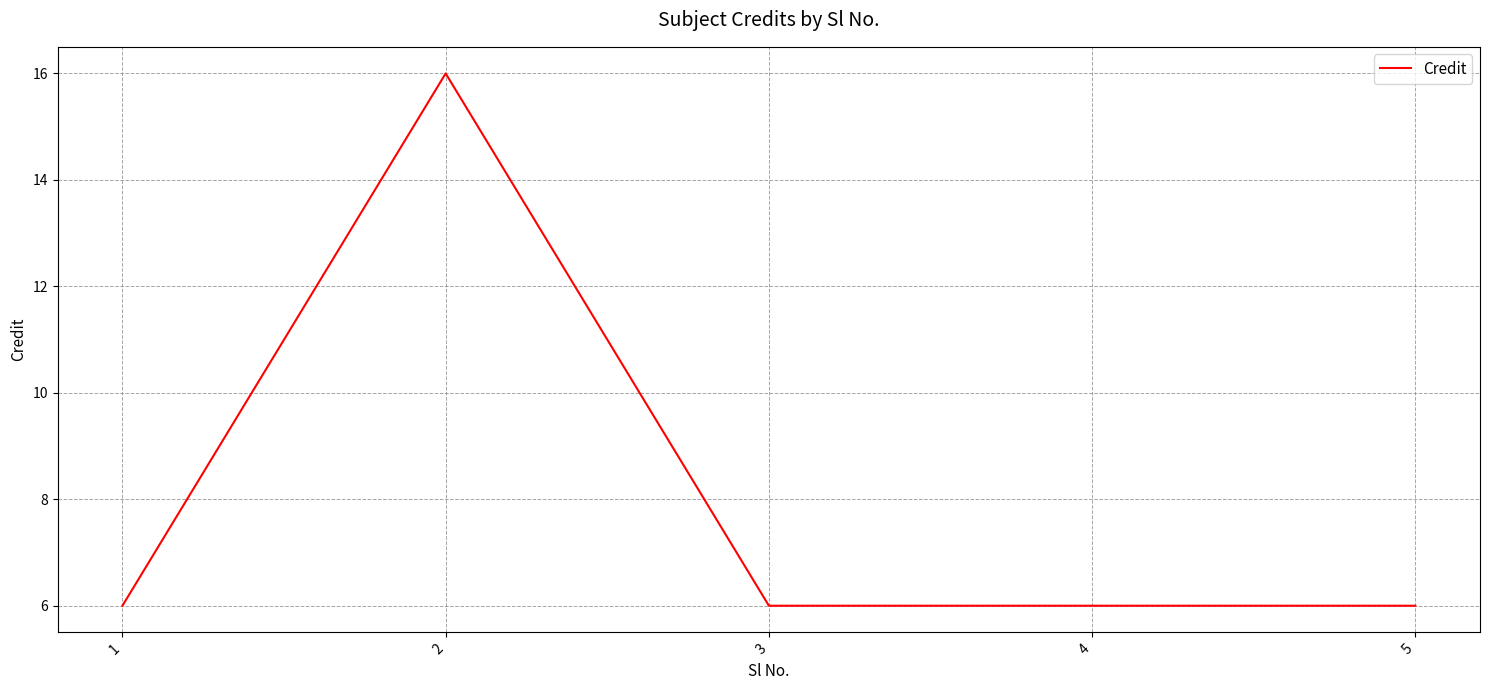

Approximately how many times larger is the value at 3 compared to 1?

1.0